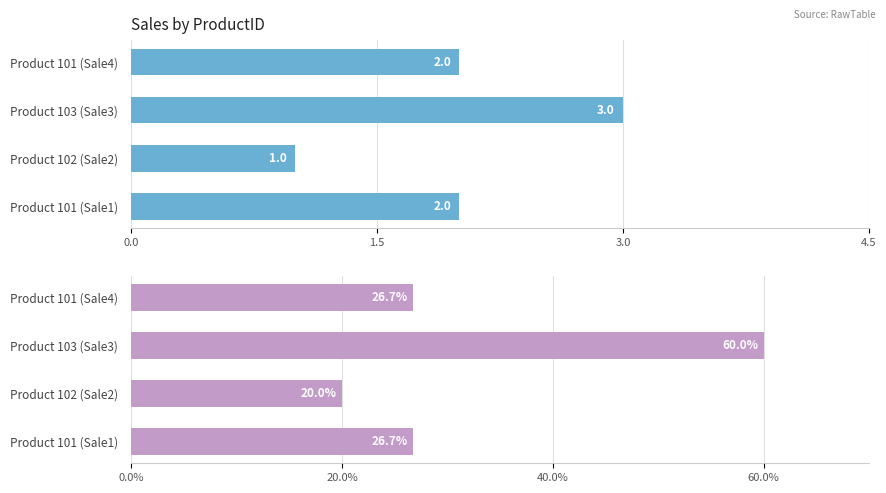

Is the value of QuantitySold at Product 102 (Sale2) greater than the value of TotalSalesAmount at Product 103 (Sale3)?

No